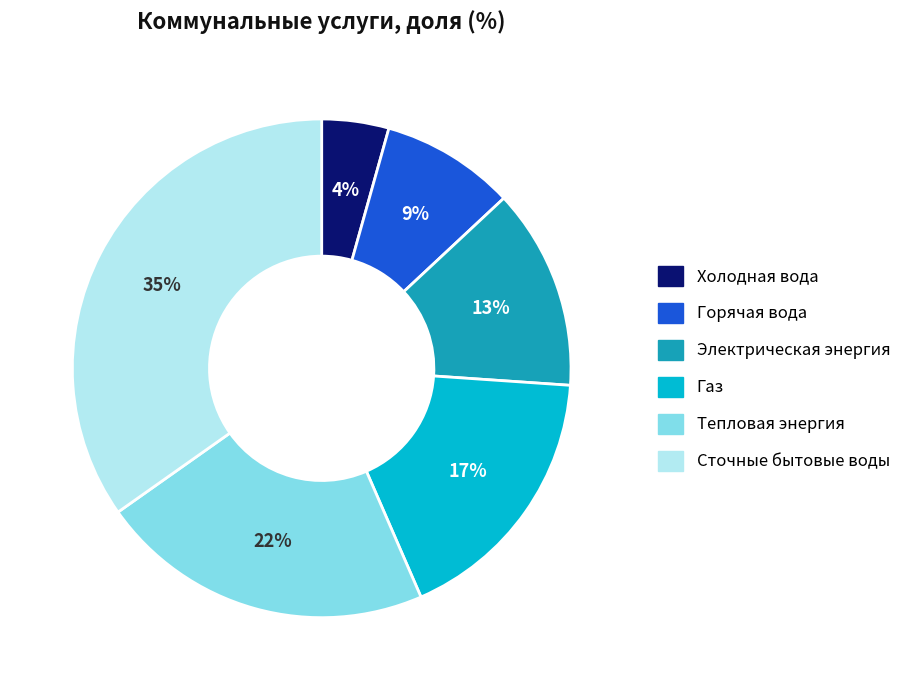

Combined, do Горячая вода and Электрическая энергия account for over 50%?

No